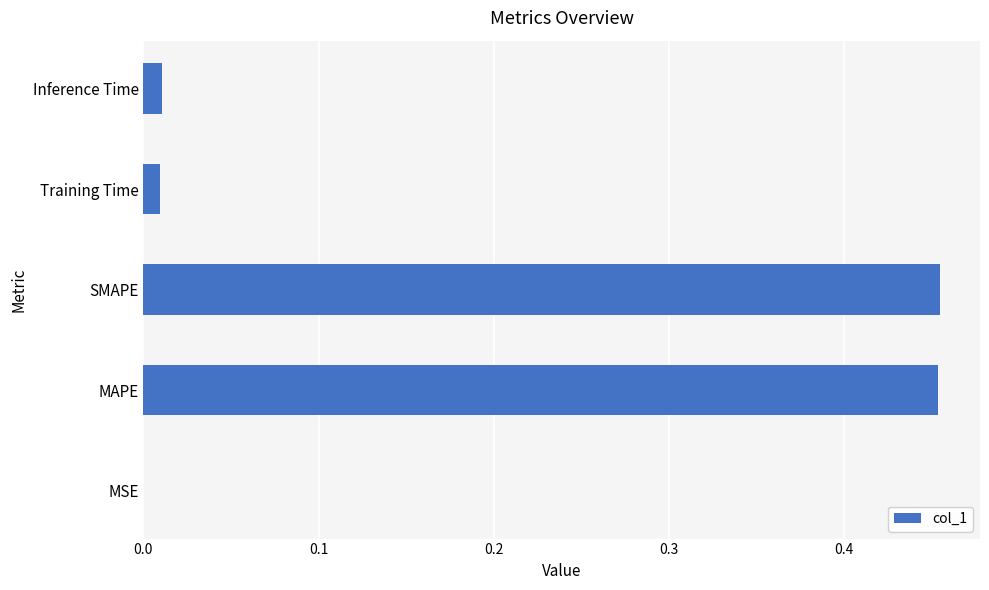

What is the sum of all values?

0.9